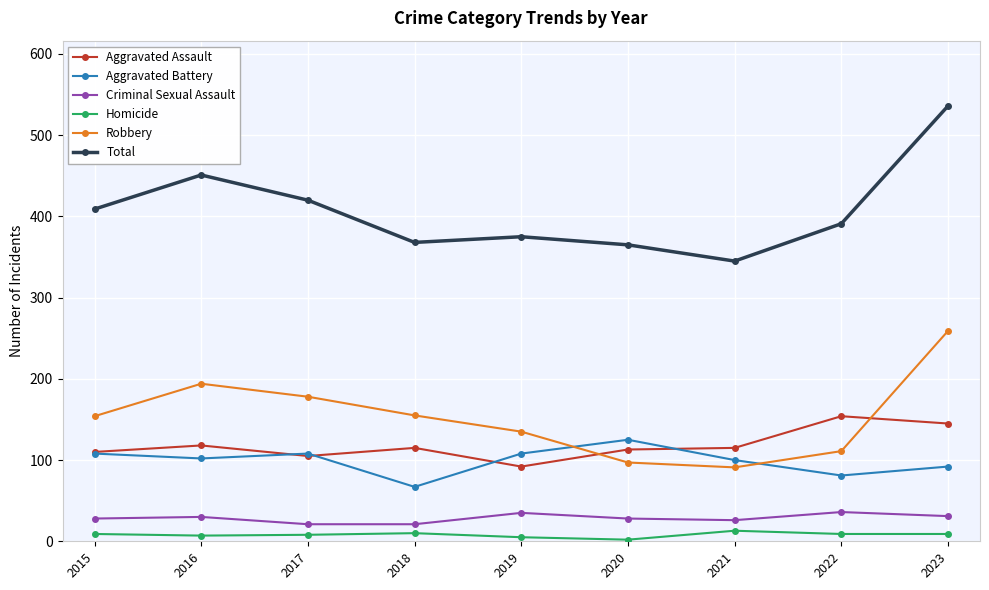

In Total, how many points are lower than both neighbors (excluding endpoints)?

2